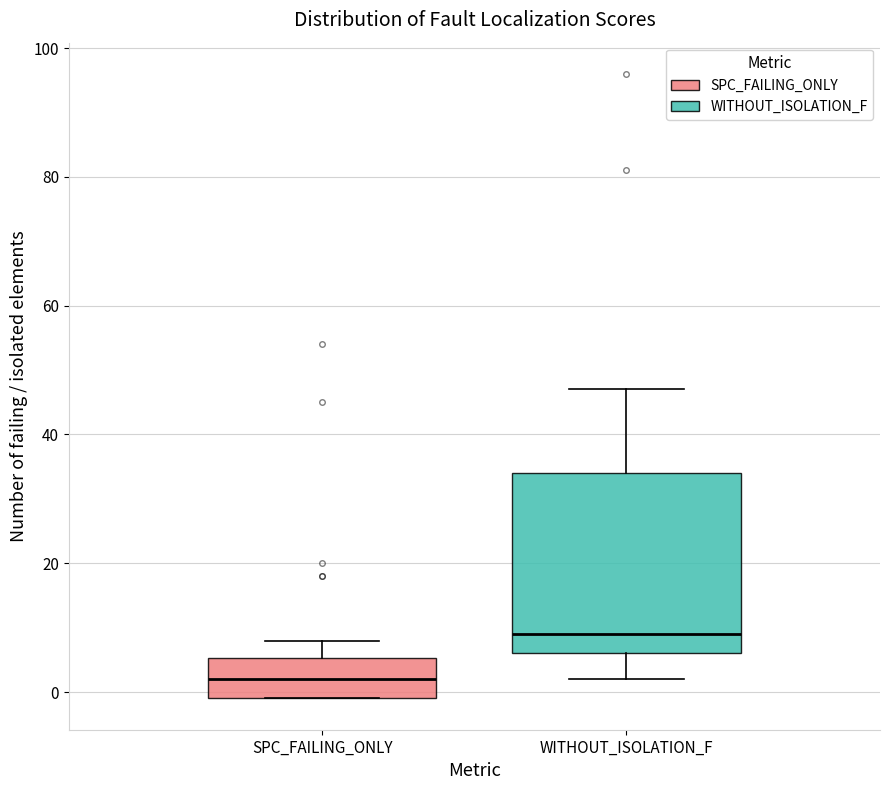

Which box has the lowest median line?

SPC_FAILING_ONLY